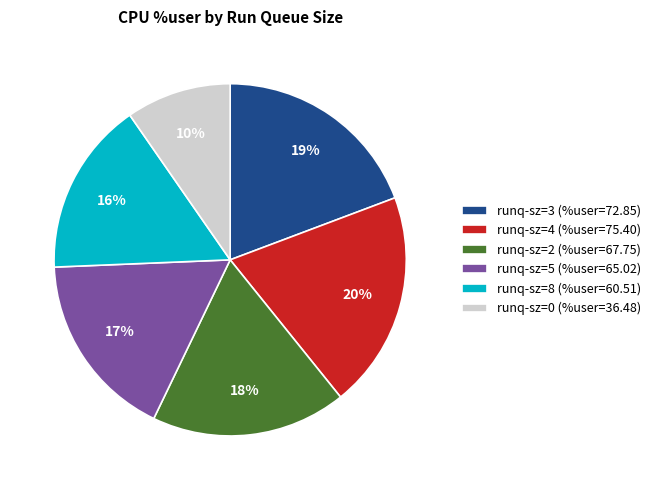

Which slice is the largest?

runq-sz=4 (%user=75.40)